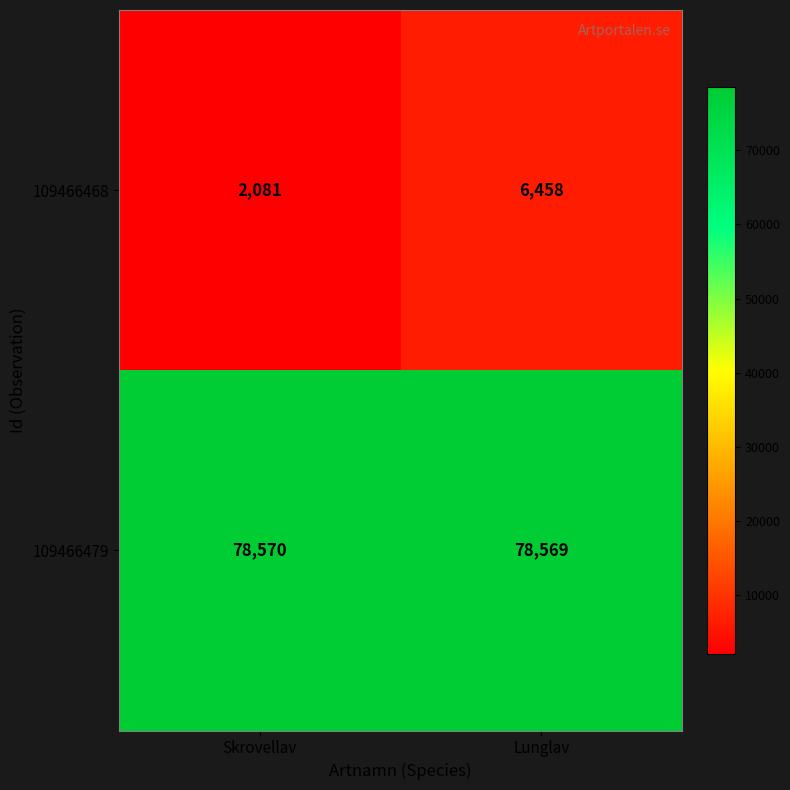

Read the 109466468 value at Skrovellav.

2081